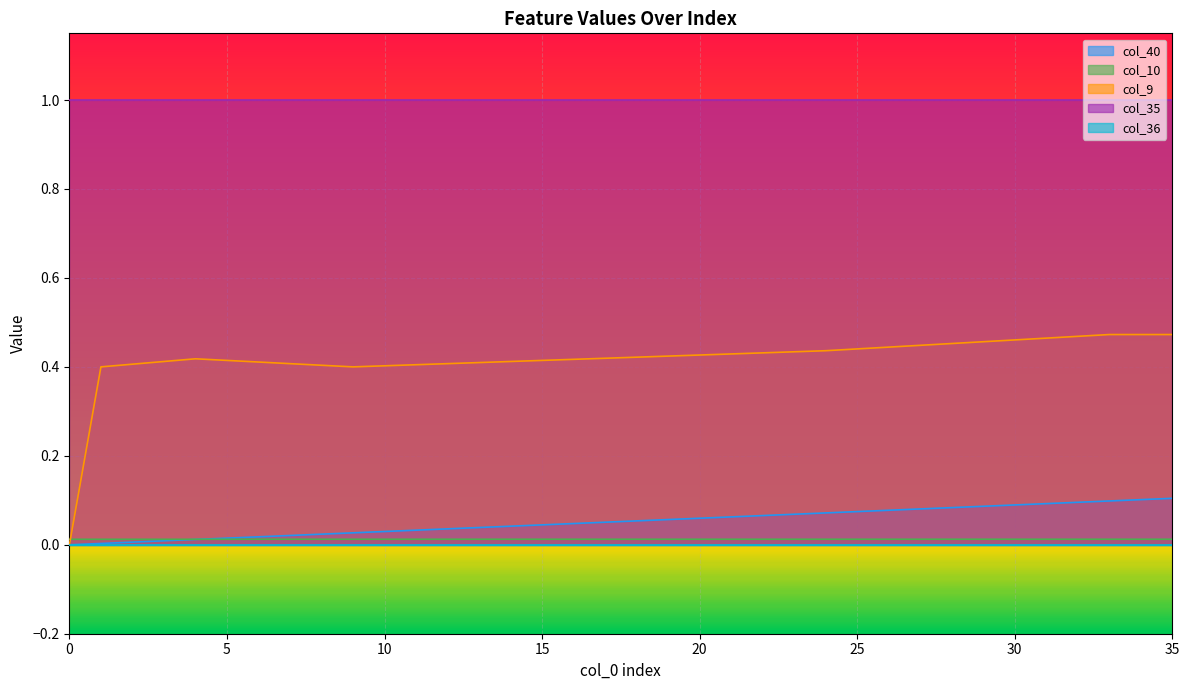

At 19, list the series in order from largest to smallest.

col_9, col_40, col_10